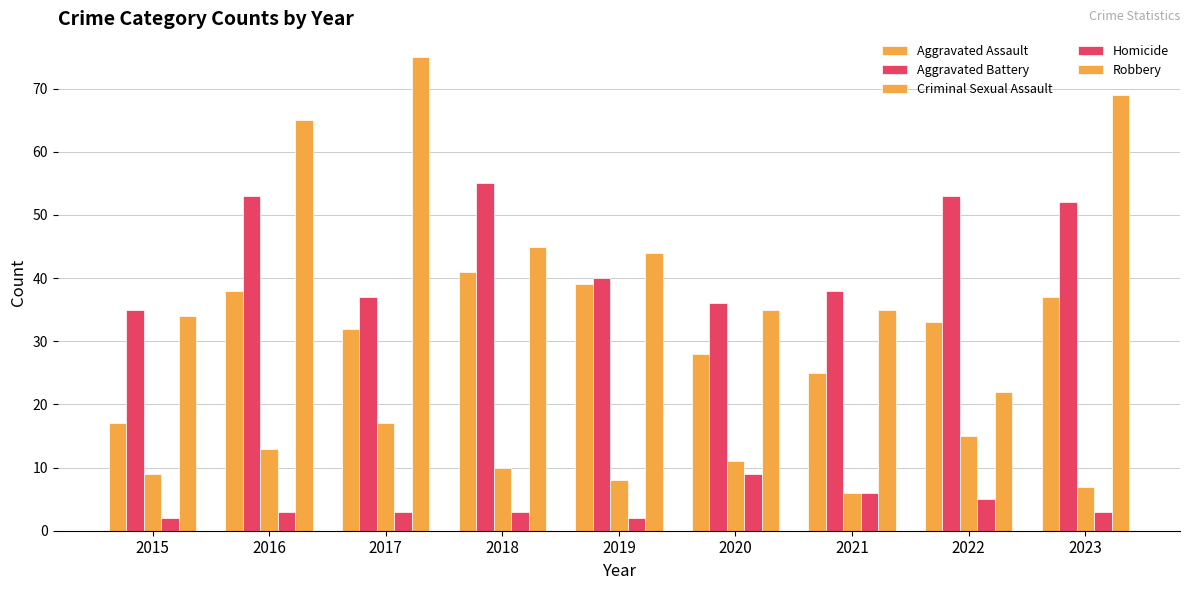

How many data points does each series have?

9